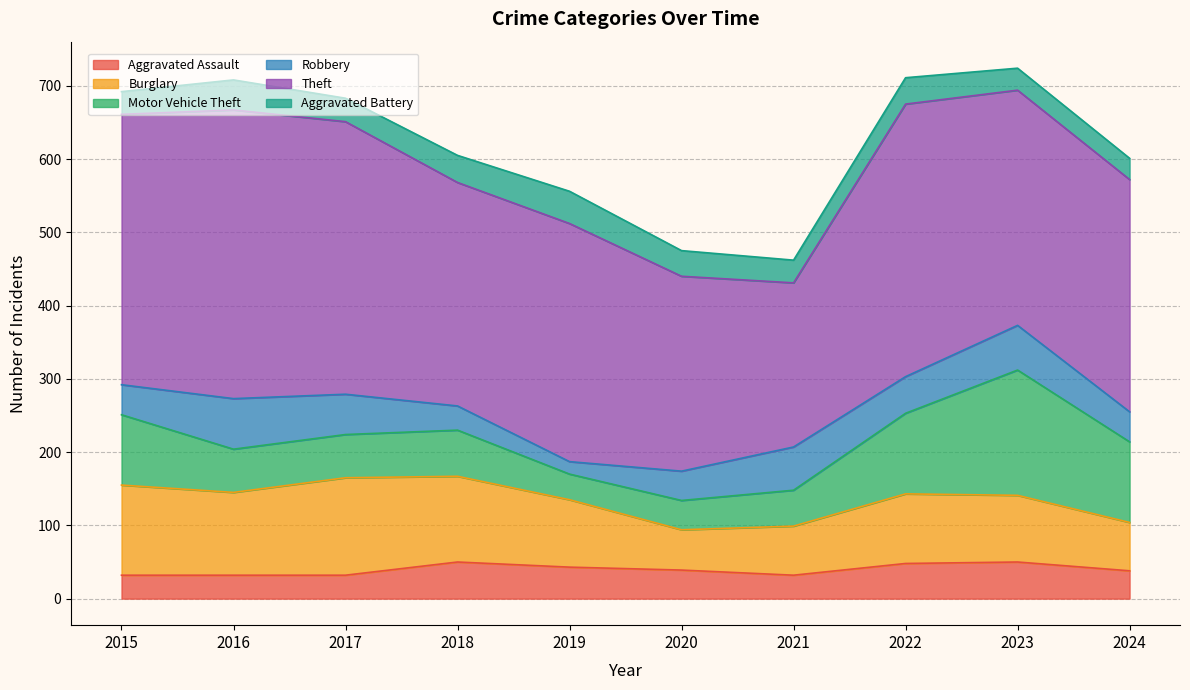

The value of Theft at 2022 is 372. True or false?

True